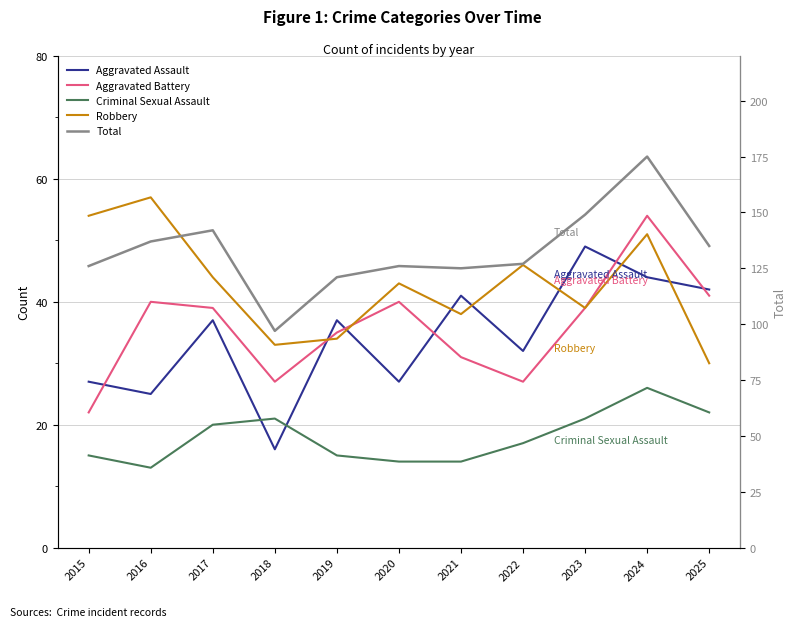

What is the difference between the second highest and second lowest values in the Criminal Sexual Assault series?

8